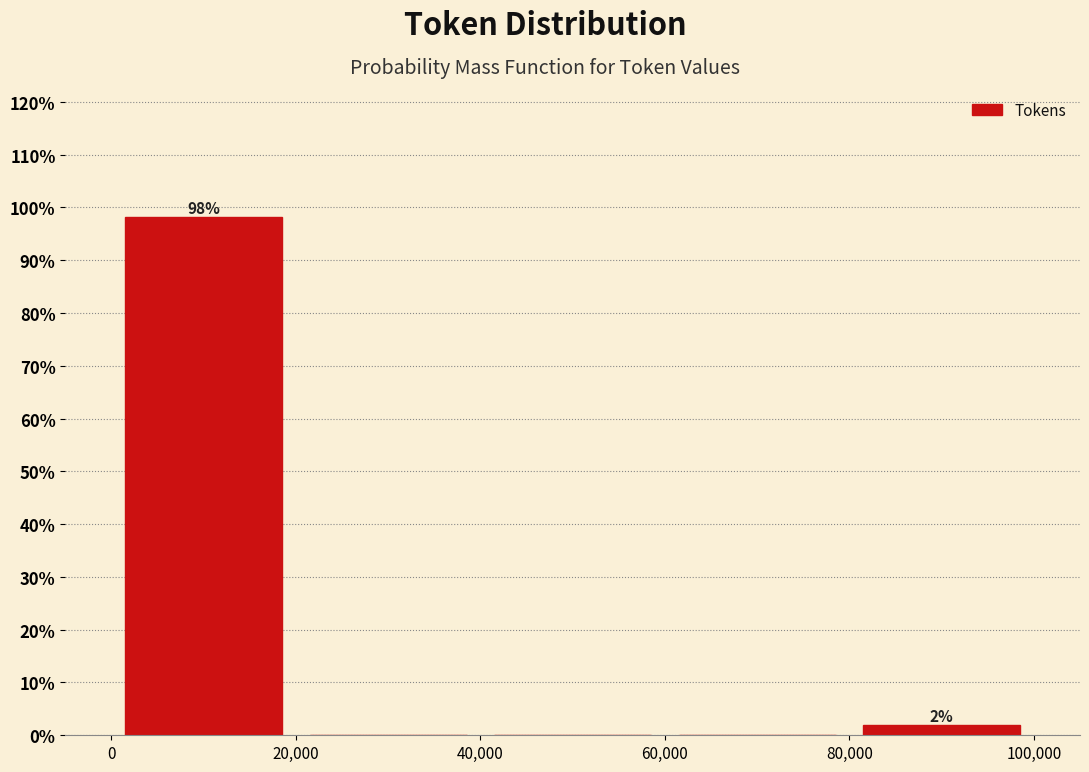

Which range on the x-axis has the tallest bar?

0 to 20,000